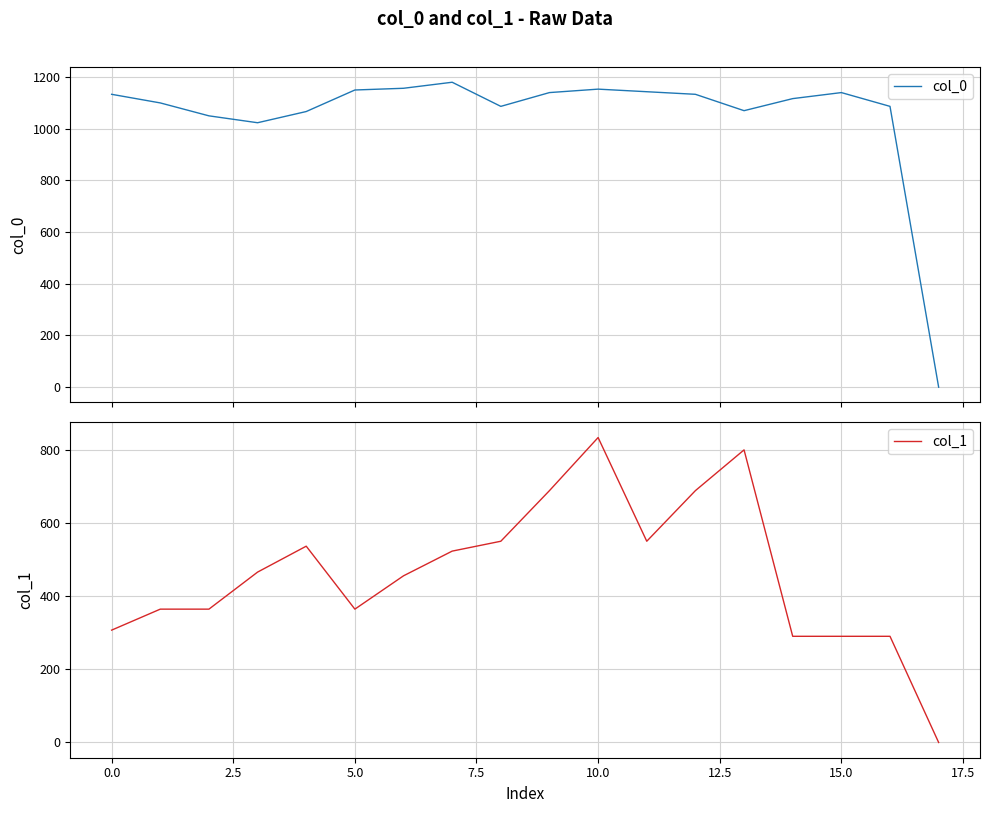

How many lines are shown in the chart?

2